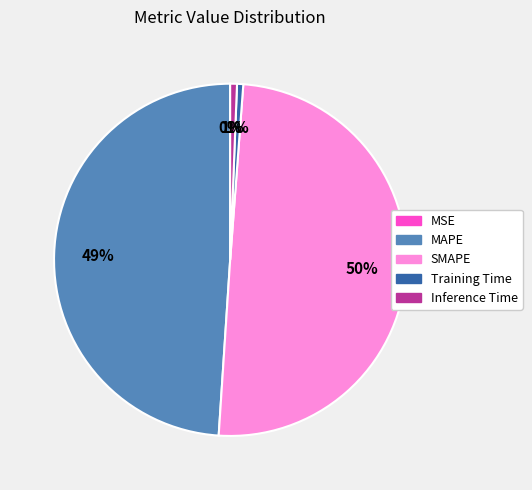

Does Training Time account for over 50% of the chart?

No